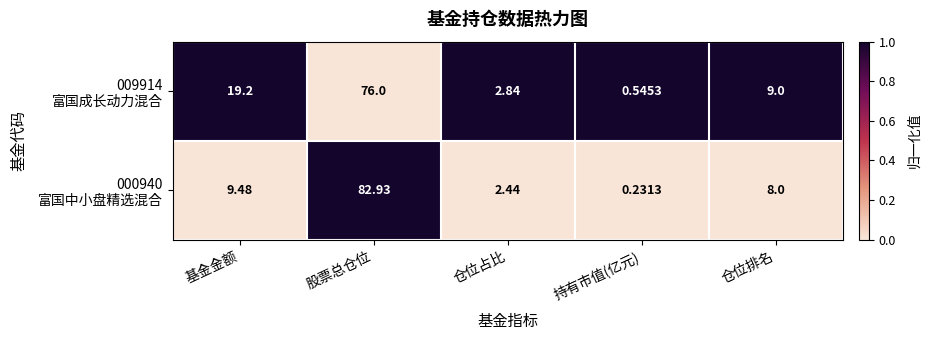

Which label corresponds to the smallest value in the chart?

持有市值(亿元)